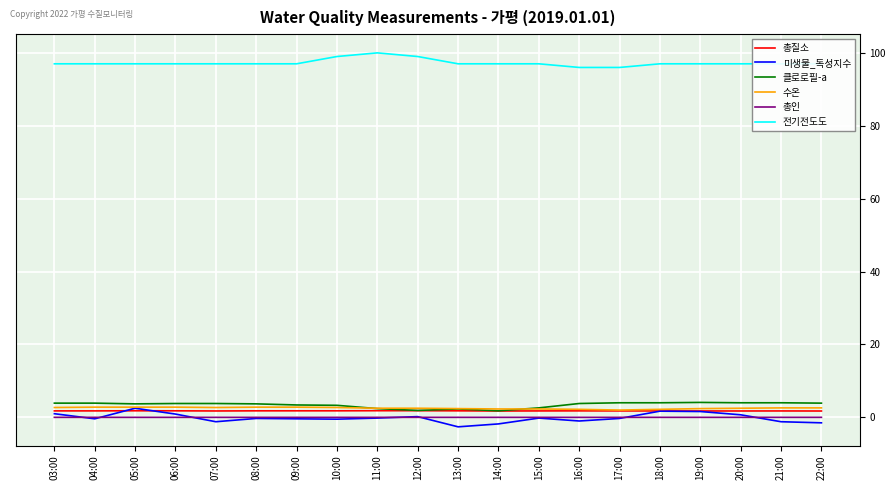

Is this an area chart (filled region under the line)?

No